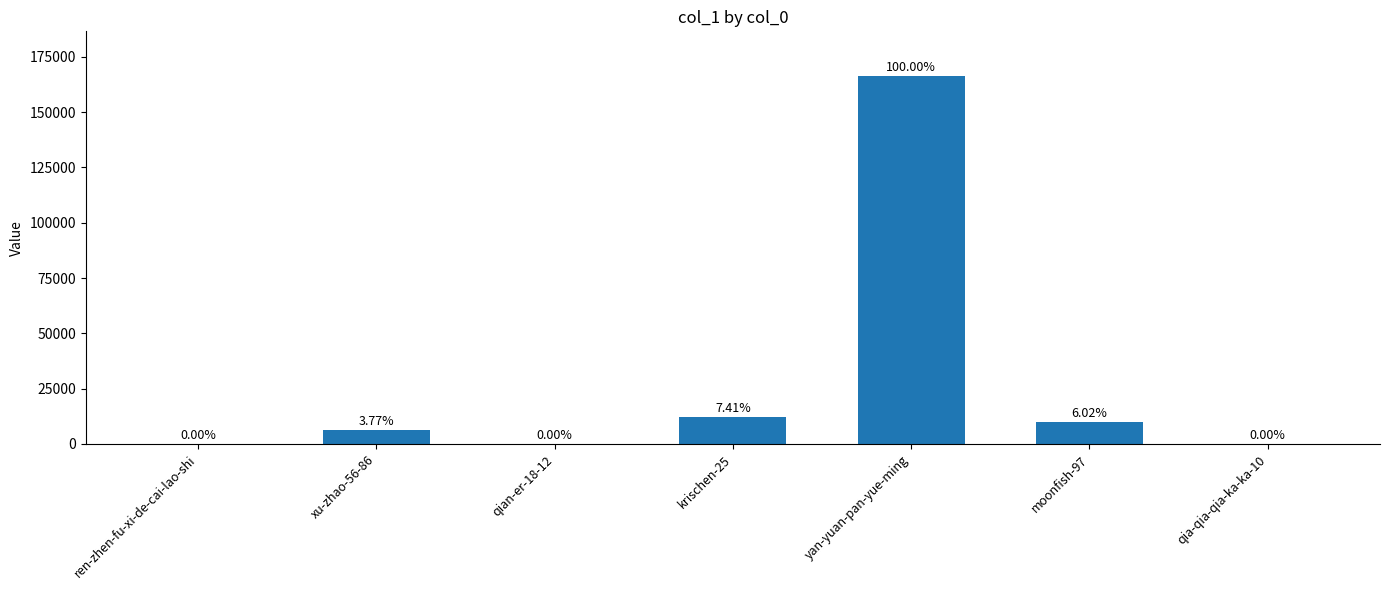

Does the chart contain any negative values?

No